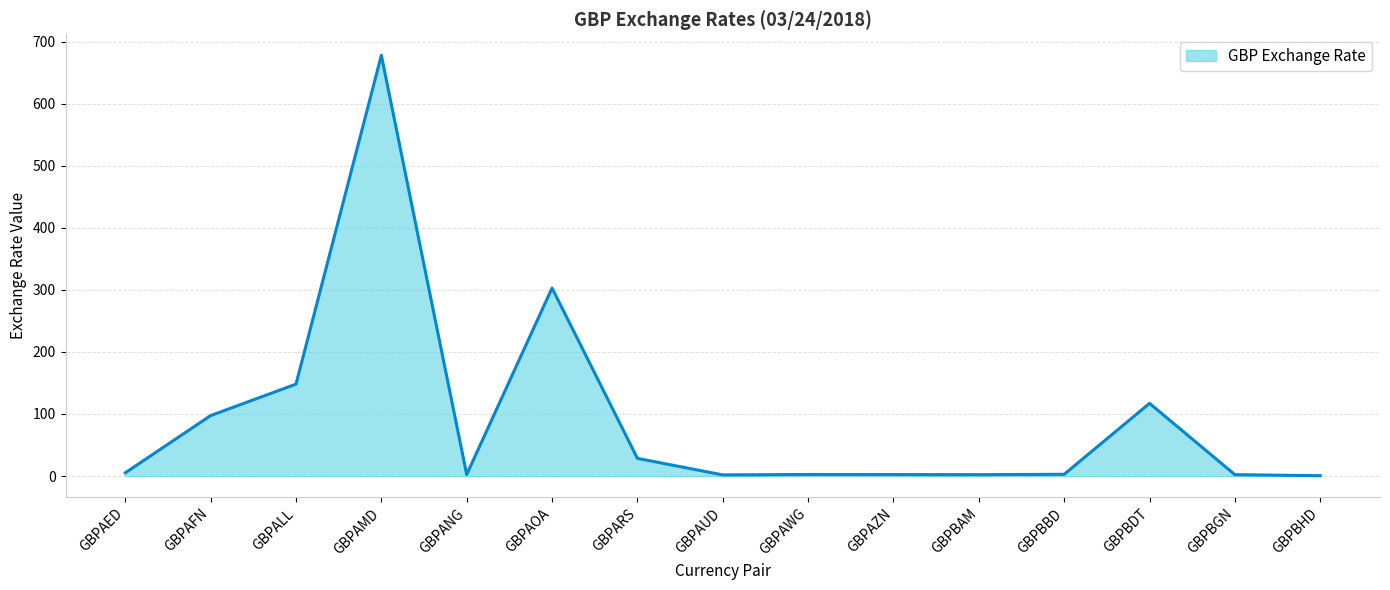

Is it true that the value at GBPAMD is 398.1?

False